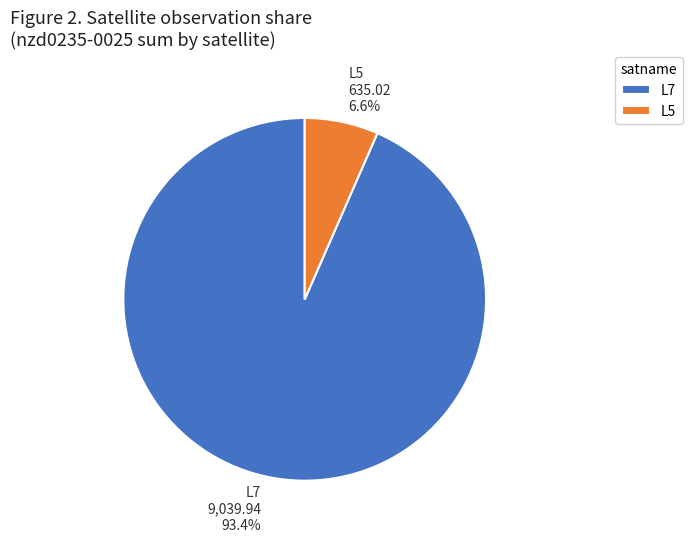

To the nearest percent, what is the difference between the largest and smallest slice percentages?

87%